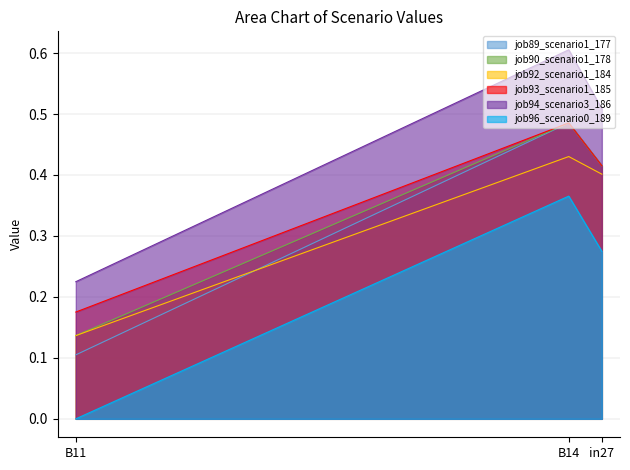

What is the spread (max minus min) of values at B11?

0.2